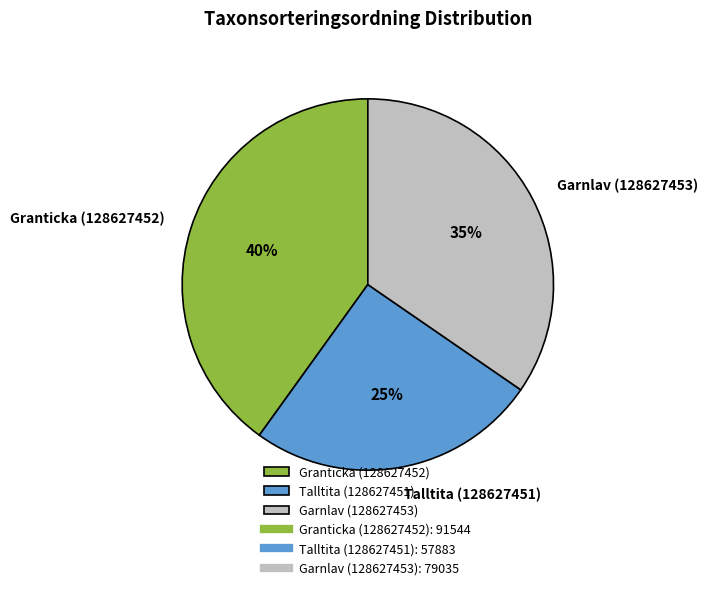

To the nearest percent, what is the difference between the largest and smallest slice percentages?

15%